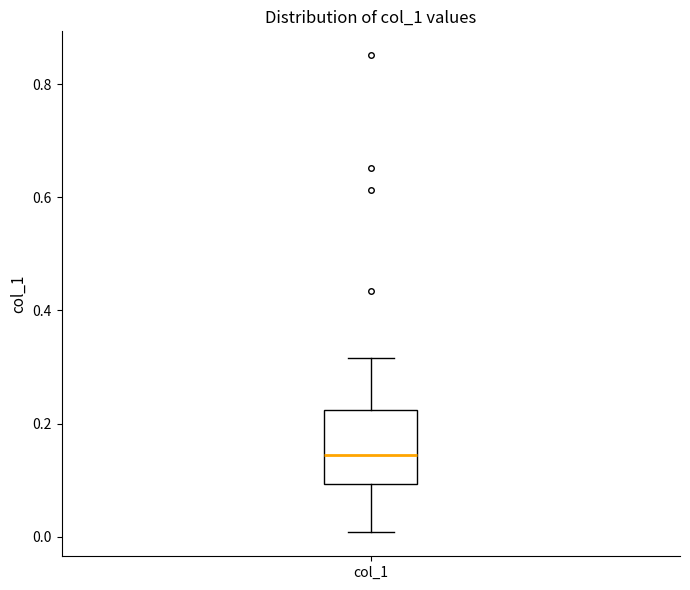

Where does the median line of the box for col_1 sit on the y-axis? The values are not printed on the chart, so give them approximately, as read against the axis.

0.14